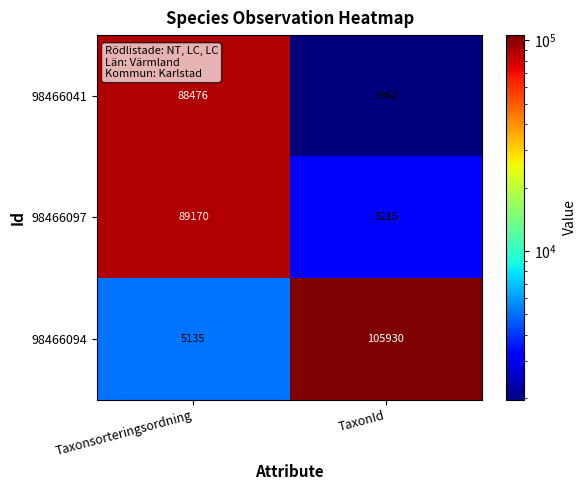

List the series in order of their peak value, lowest first.

98466041, 98466097, 98466094